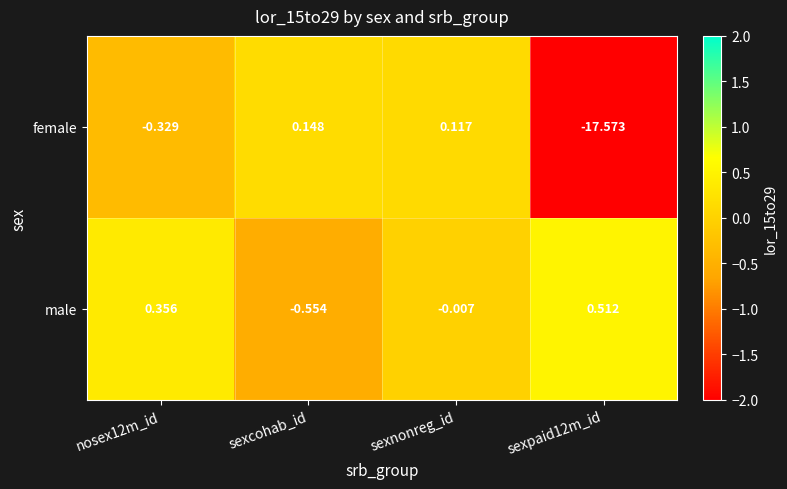

Which series has the widest spread of values?

female